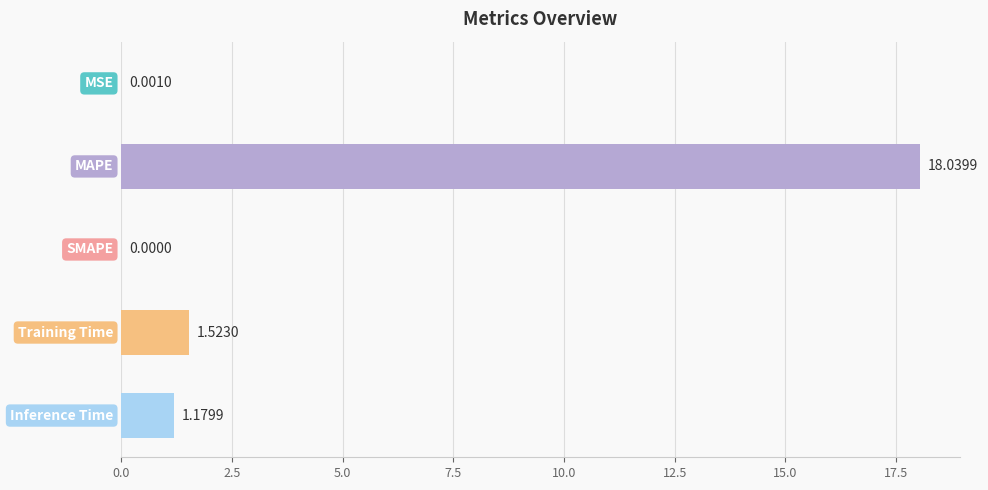

What is the sum of all values?

20.7